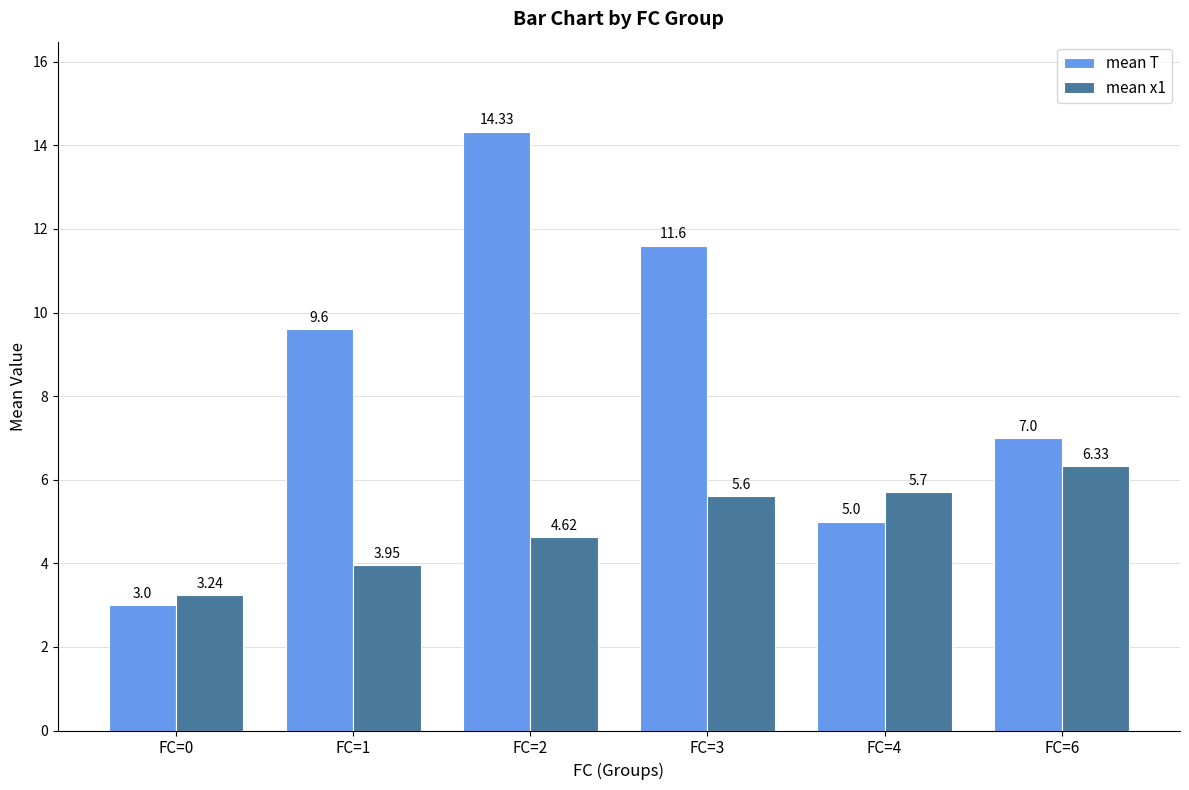

Is it true that mean x1 equals 6.3 at FC=6?

True